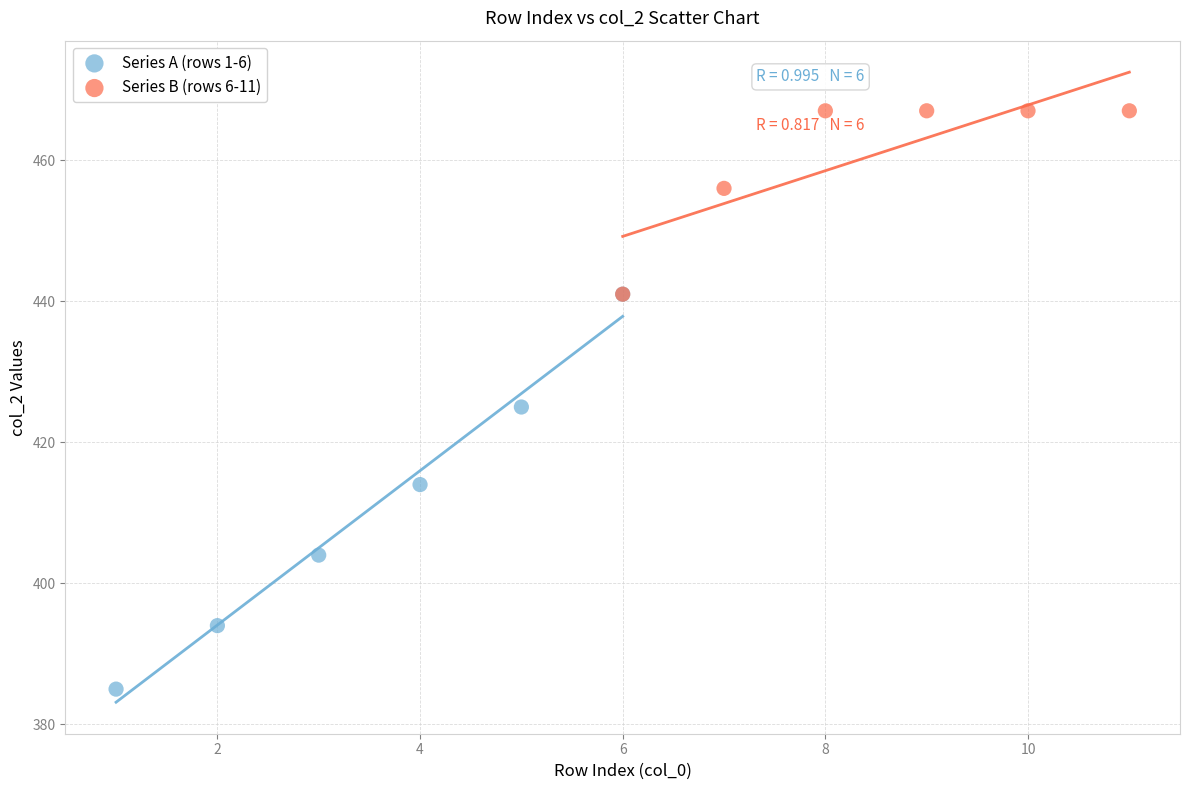

Which series has the widest spread of Y values?

Series A (rows 1-6)